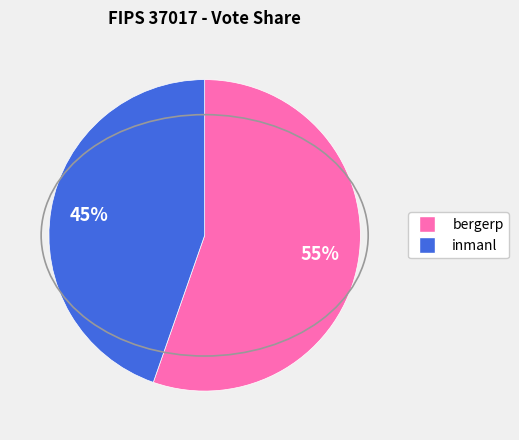

What is the largest slice in the pie chart?

bergerp